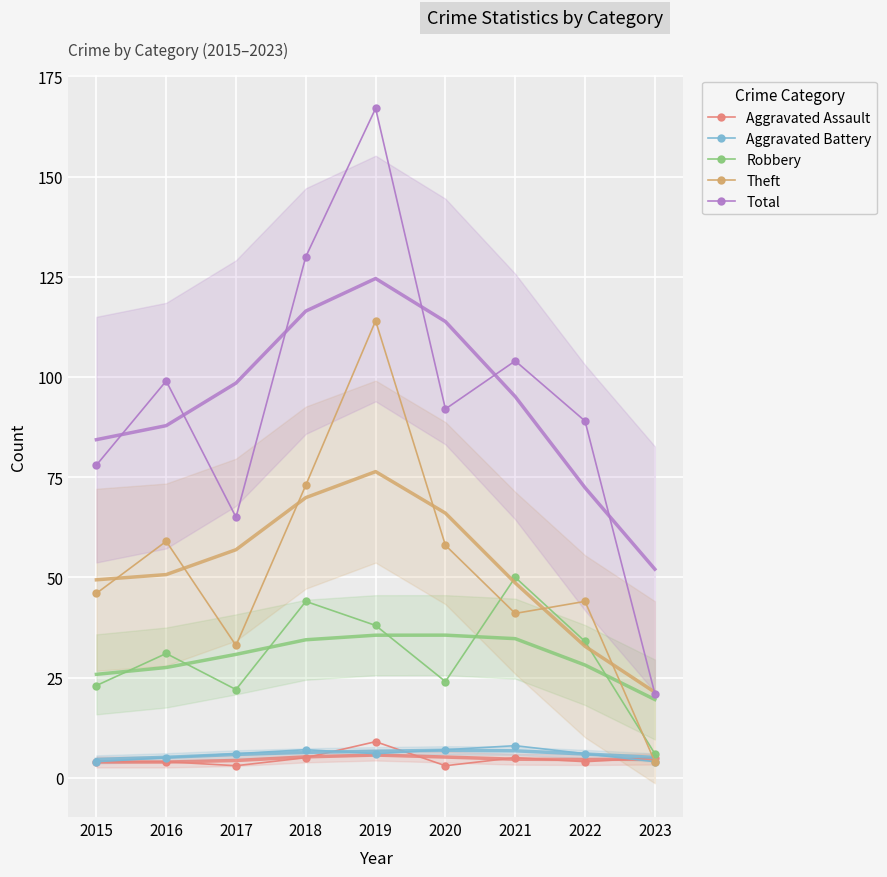

What is the sum of all Aggravated Battery values?

53